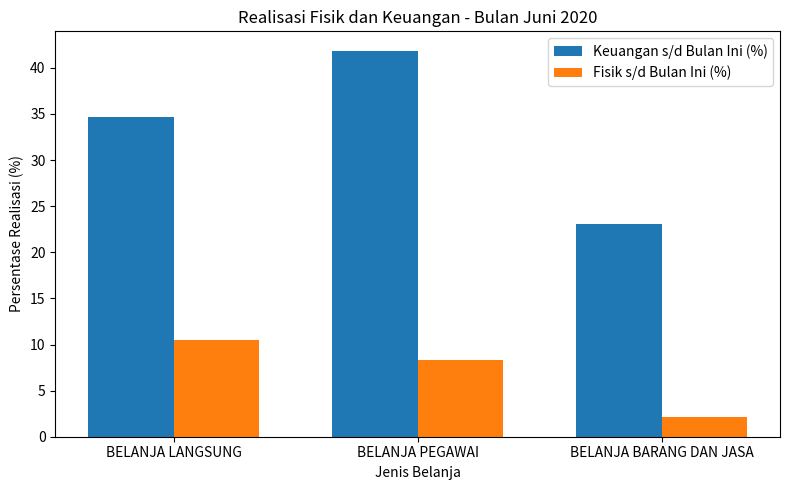

What is the greatest value displayed?

41.9